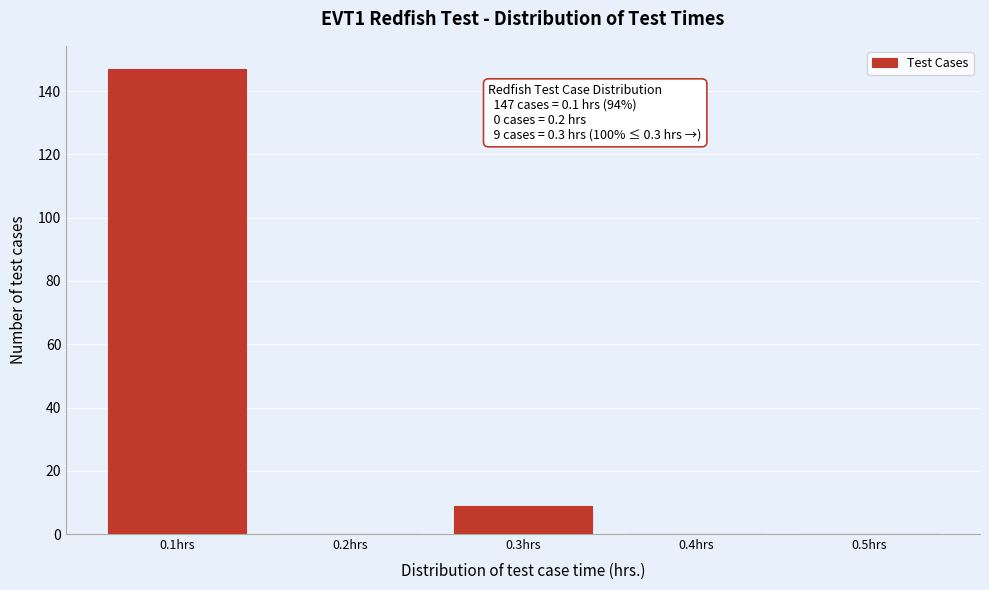

Which range on the x-axis has the tallest bar?

0.05 to 0.15